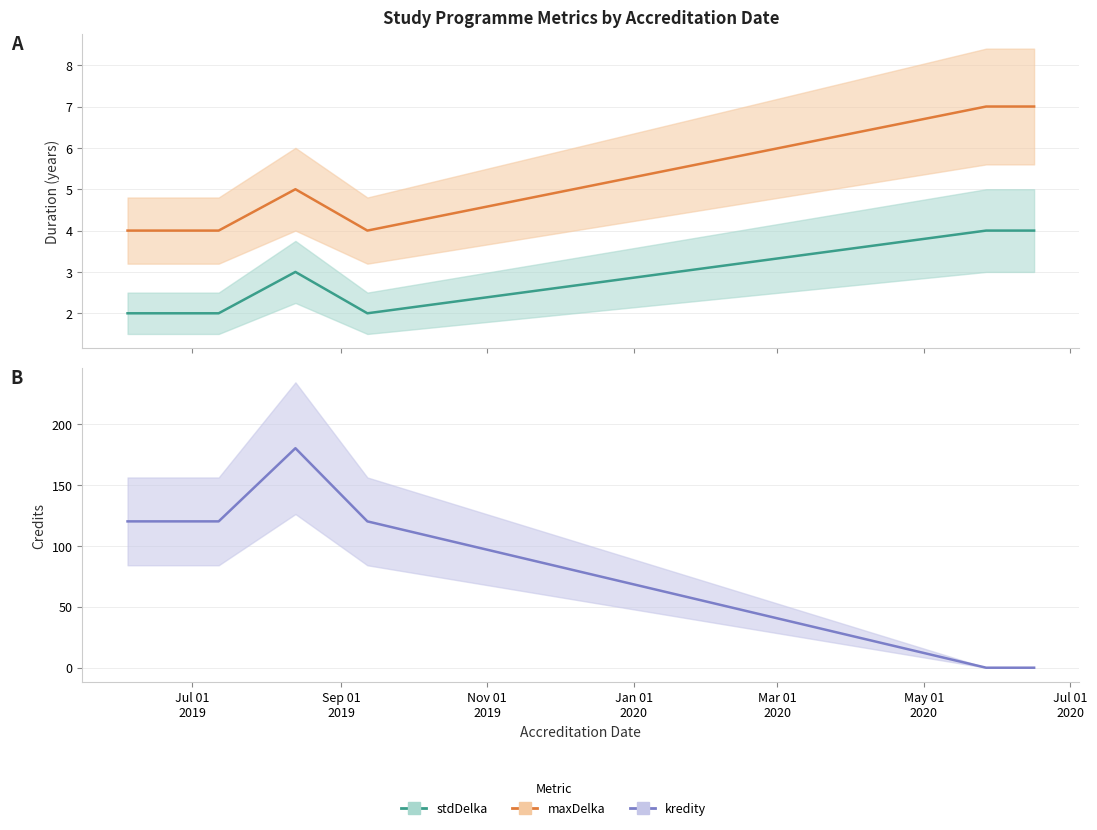

Reading left to right, what are all the values shown in this chart?

stdDelka (Estimate): 2	2	3	2	4	4
maxDelka (Estimate based on partial data): 4	4	5	4	7	7
kredity (Forecast): 120	120	180	120	0	0